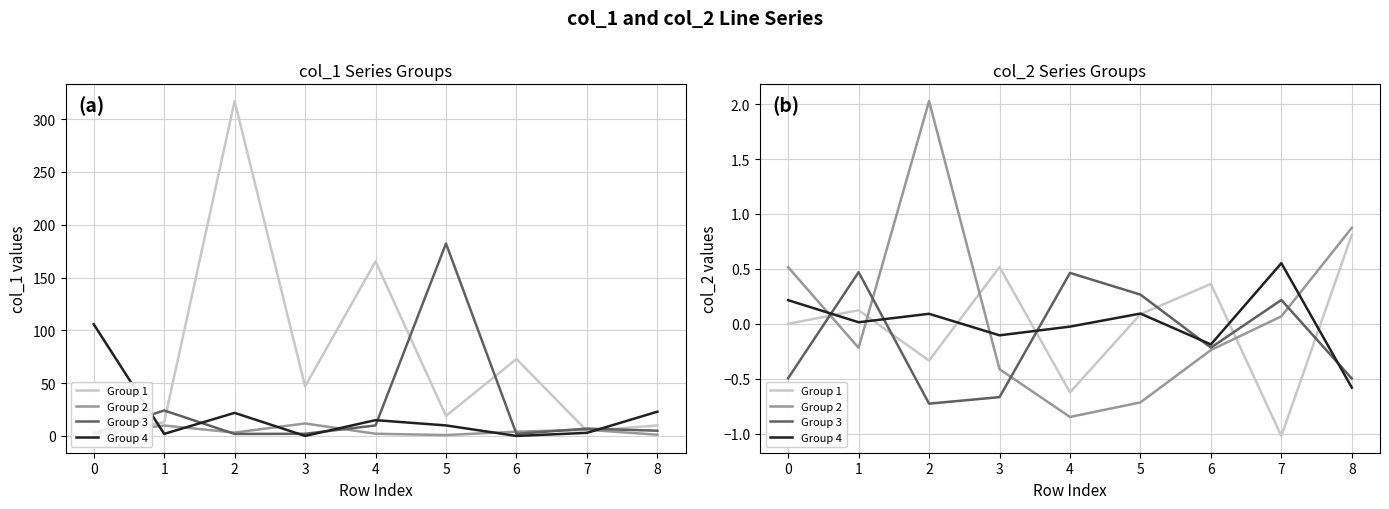

What are all the series names shown in the legend?

Group 1, Group 2, Group 3, Group 4